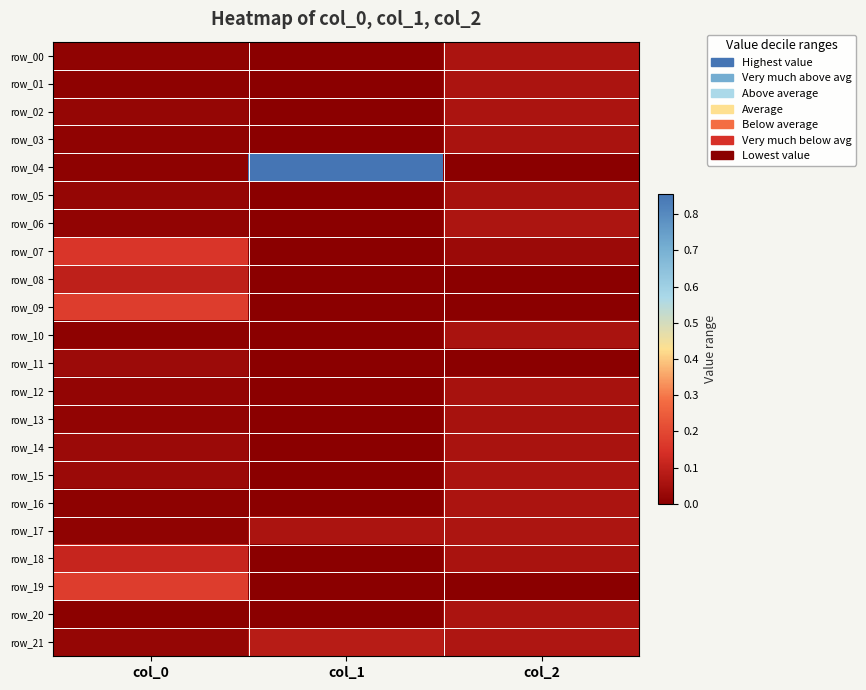

At how many categories does at least one series exceed 0?

3